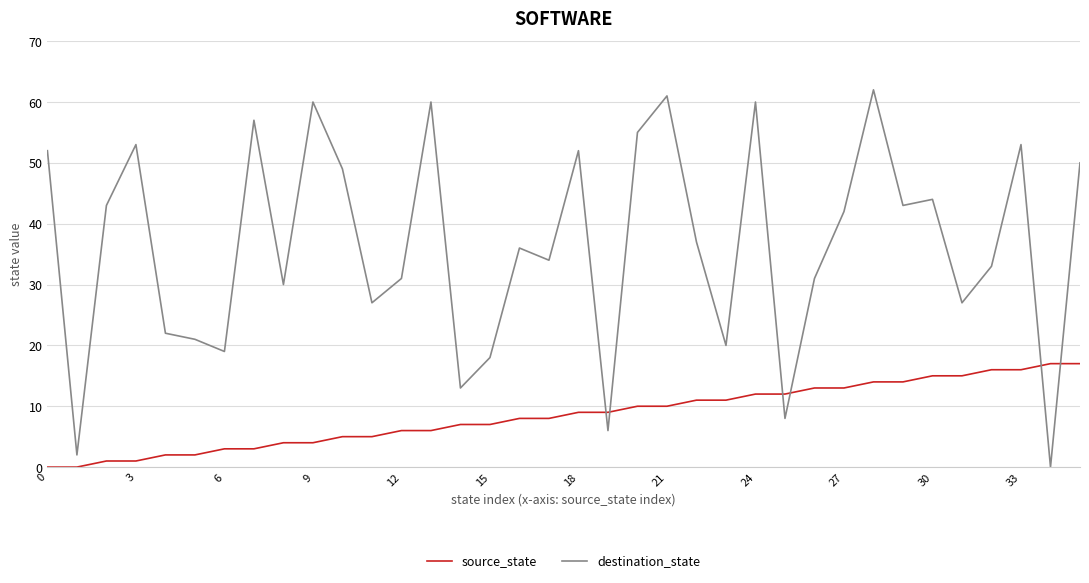

True or false: destination_state and source_state intersect in this chart.

True